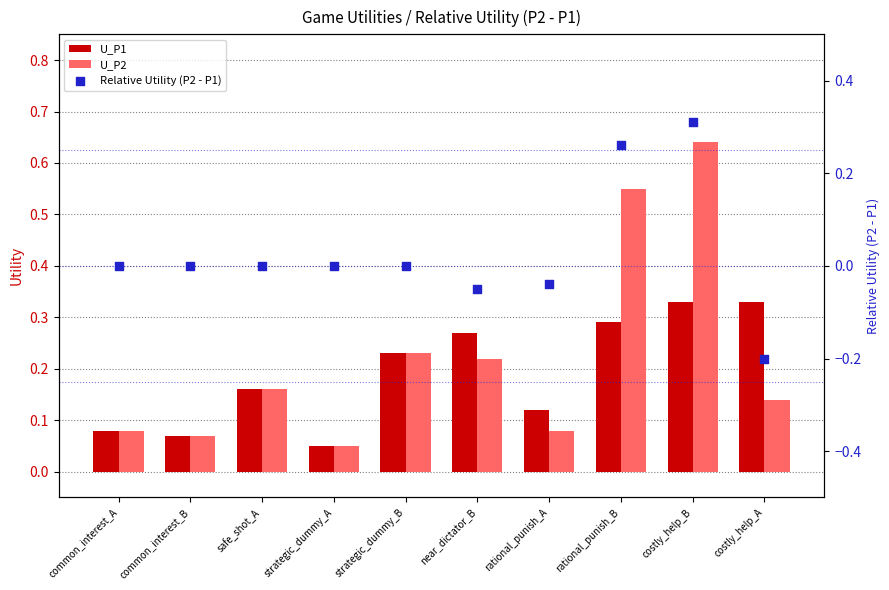

Which series contains the lowest Y value?

Relative Utility (P2 - P1)